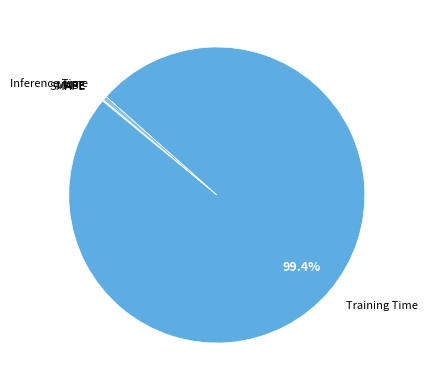

Is there a majority slice in this chart?

Yes